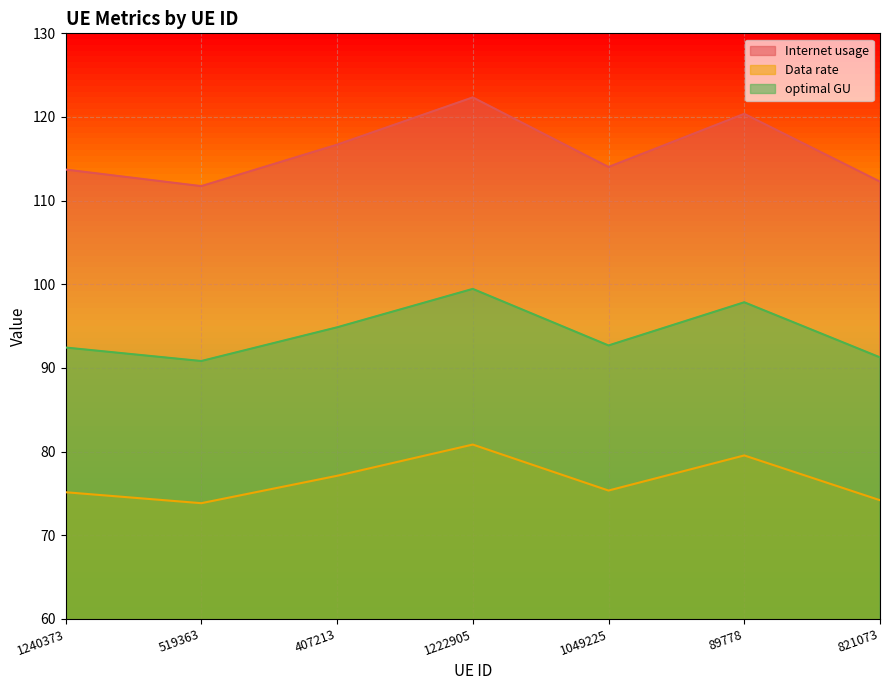

Reading left to right, transcribe all the data shown in this chart.

Internet usage: 113.7	111.7	116.7	122.3	114.0	120.4	112.3
Data rate: 75.1	73.8	77.1	80.8	75.3	79.5	74.2
optimal GU: 92.4	90.8	94.8	99.4	92.7	97.8	91.3